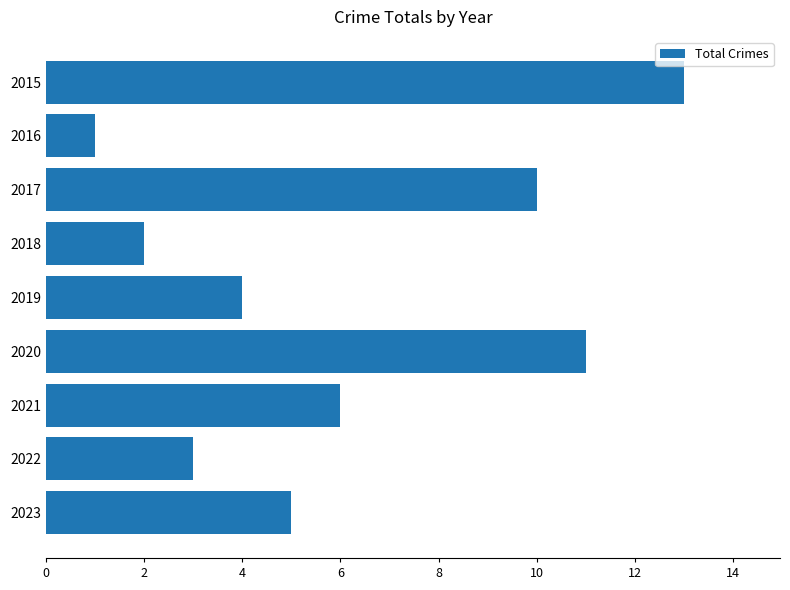

Reading top to bottom, what are all the values shown in this chart?

13	1	10	2	4	11	6	3	5